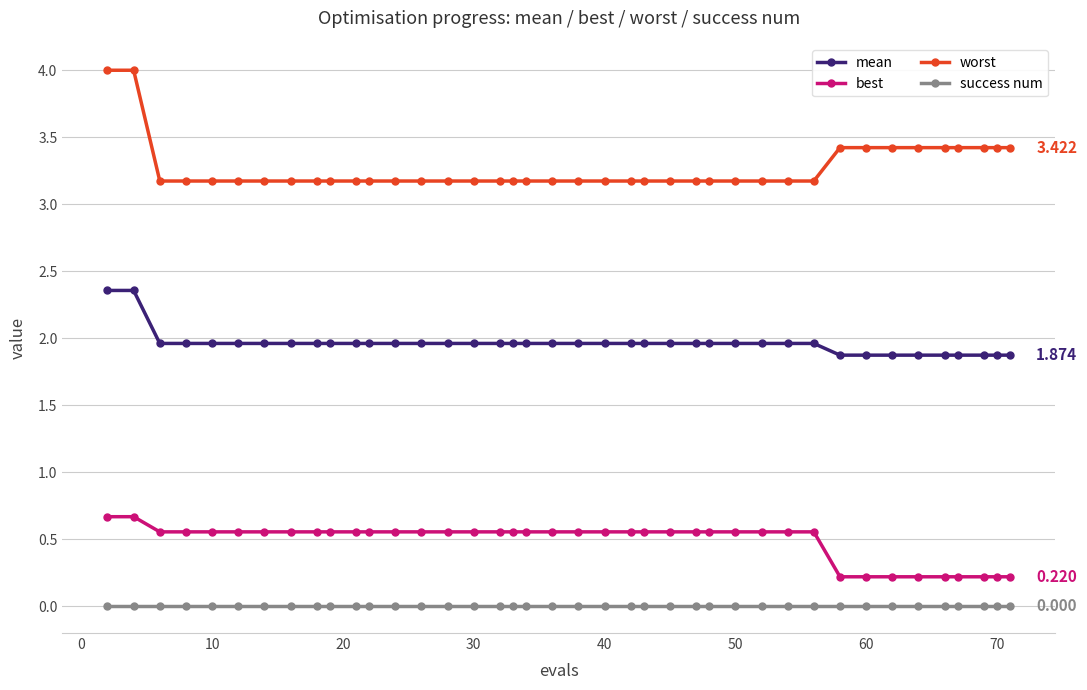

Rank the series by their maximum value, from highest to lowest.

worst, mean, best, success num